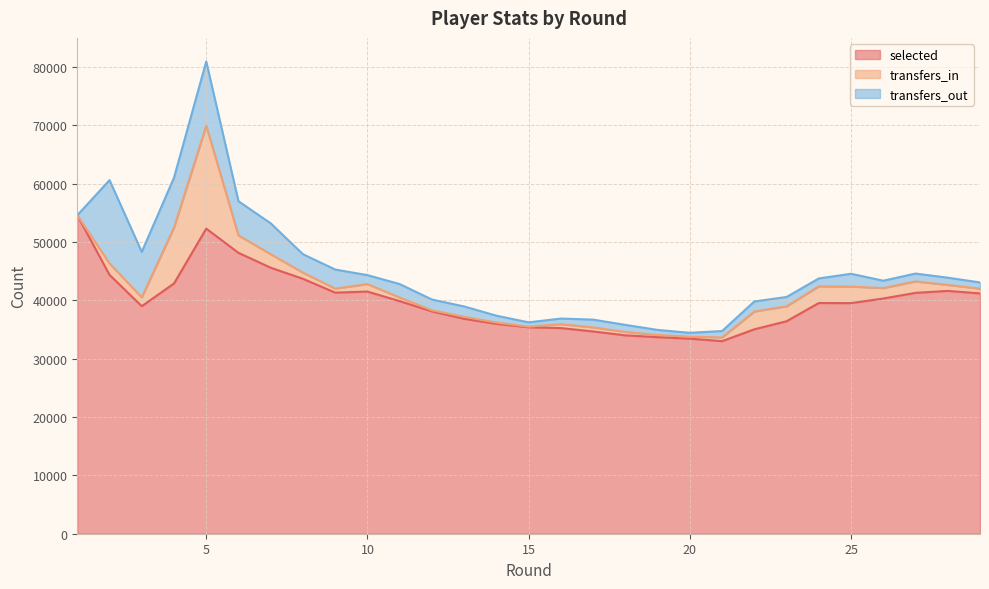

Is it true that selected equals 54600 at 1?

True